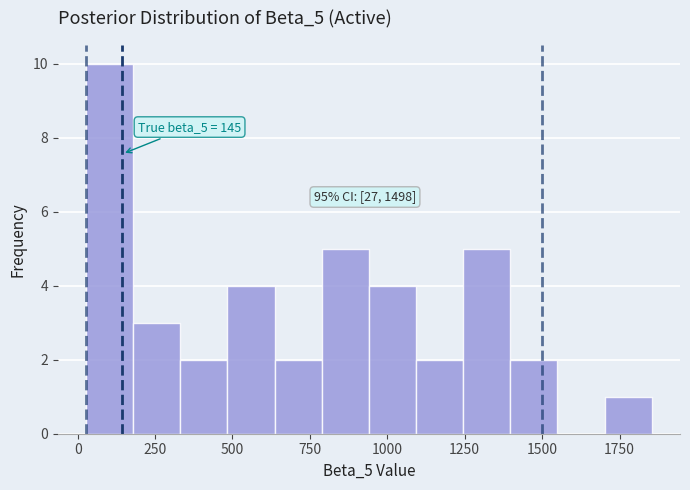

Read against the x-axis, roughly where is the centre of the tallest bar?

100